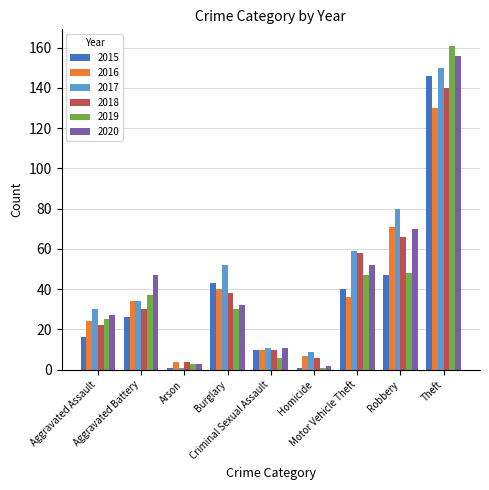

List the series in order of their peak value, lowest first.

2016, 2018, 2015, 2017, 2020, 2019